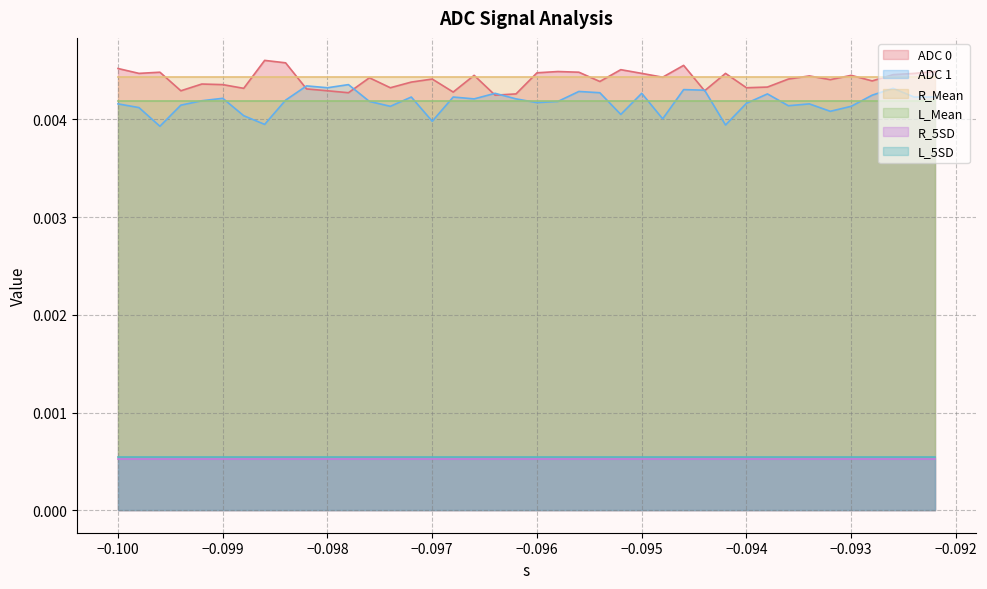

What is the sum of all ADC 0 values?

0.2